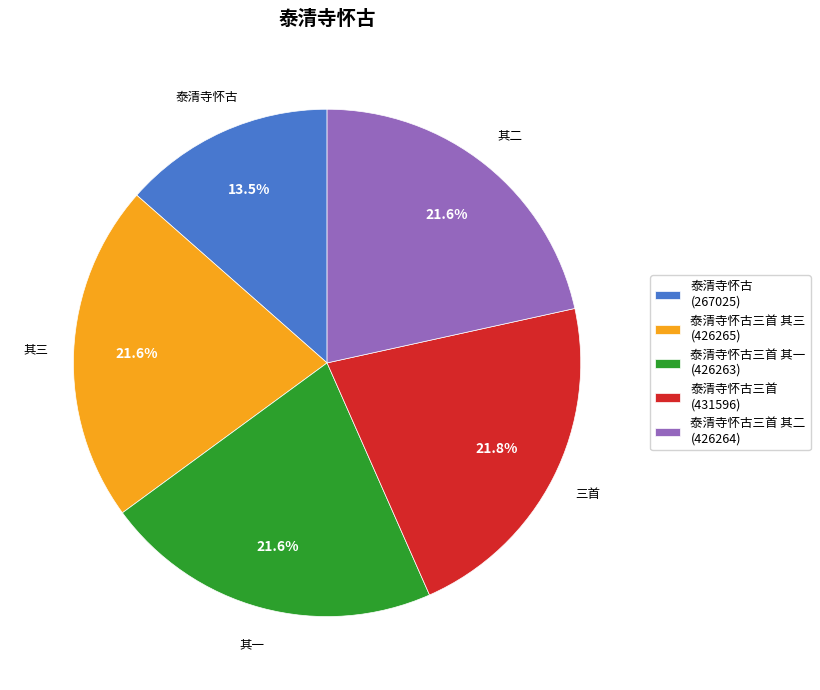

What is the smallest slice in the pie chart?

泰清寺怀古 (267025)